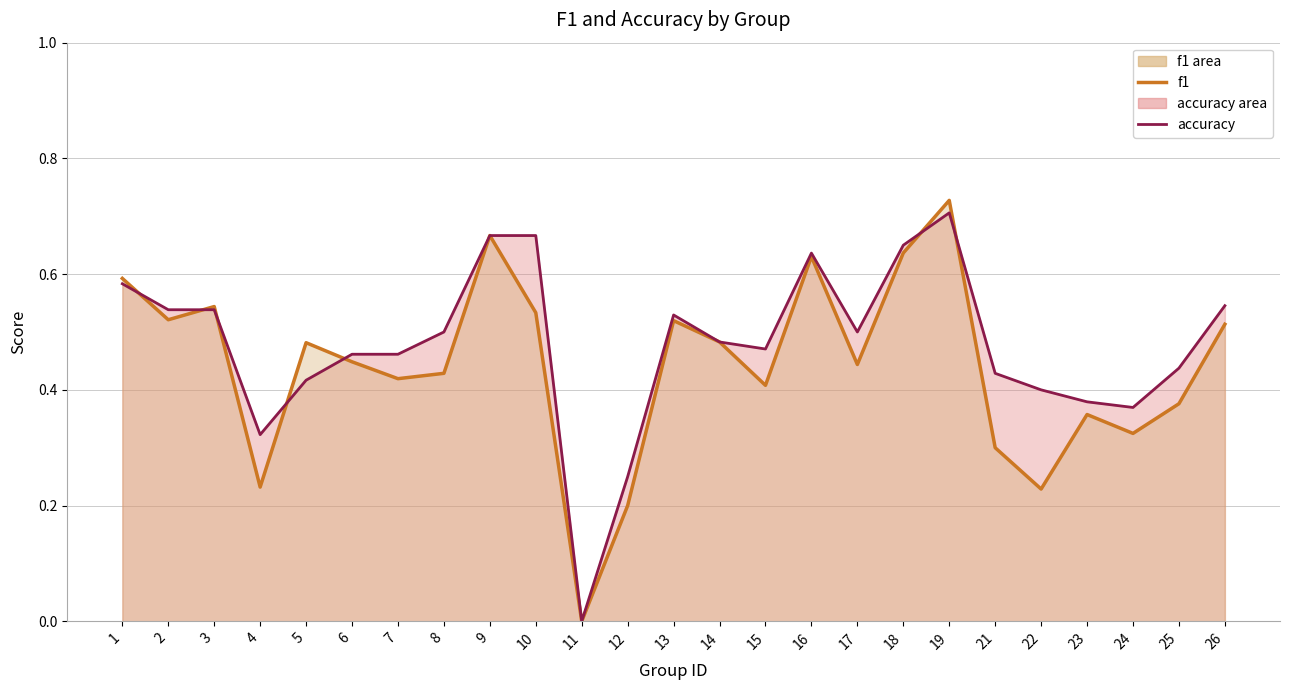

Reading left to right, list all the values displayed in this chart.

f1 line: 1=0.6	2=0.5	3=0.5	4=0.2	5=0.5	6=0.4	7=0.4	8=0.4	9=0.7	10=0.5	11=0.0	12=0.2	13=0.5	14=0.5	15=0.4	16=0.6	17=0.4	18=0.6	19=0.7	21=0.3	22=0.2	23=0.4	24=0.3	25=0.4	26=0.5
accuracy line: 1=0.6	2=0.5	3=0.5	4=0.3	5=0.4	6=0.5	7=0.5	8=0.5	9=0.7	10=0.7	11=0.0	12=0.2	13=0.5	14=0.5	15=0.5	16=0.6	17=0.5	18=0.7	19=0.7	21=0.4	22=0.4	23=0.4	24=0.4	25=0.4	26=0.5